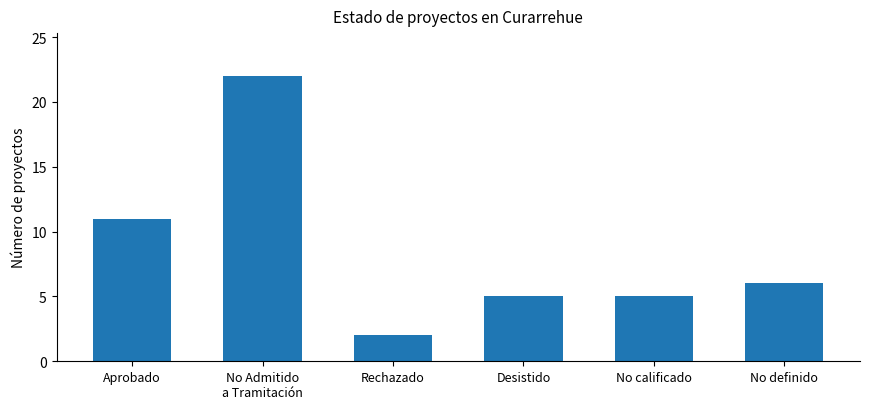

How many categories are shown in the chart?

6